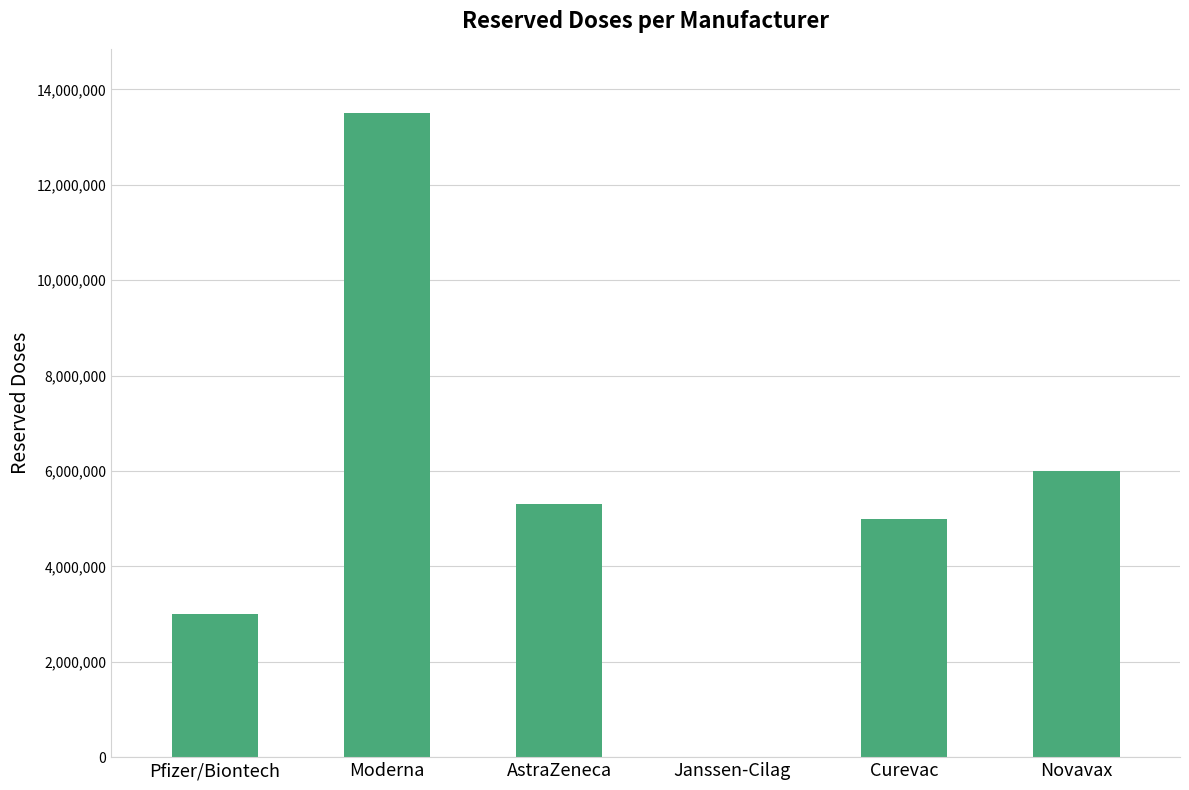

Which label corresponds to the largest value in the chart?

Moderna